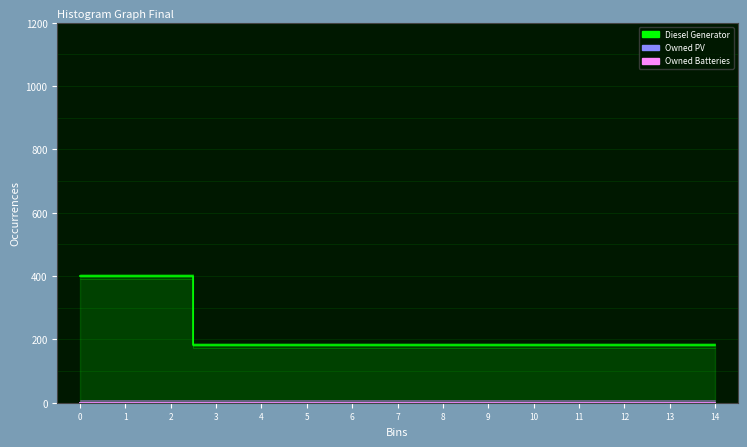

Rank the categories by Owned PV value from highest to lowest.

0, 1, 2, 3, 4, 5, 6, 7, 8, 9, 10, 11, 12, 13, 14